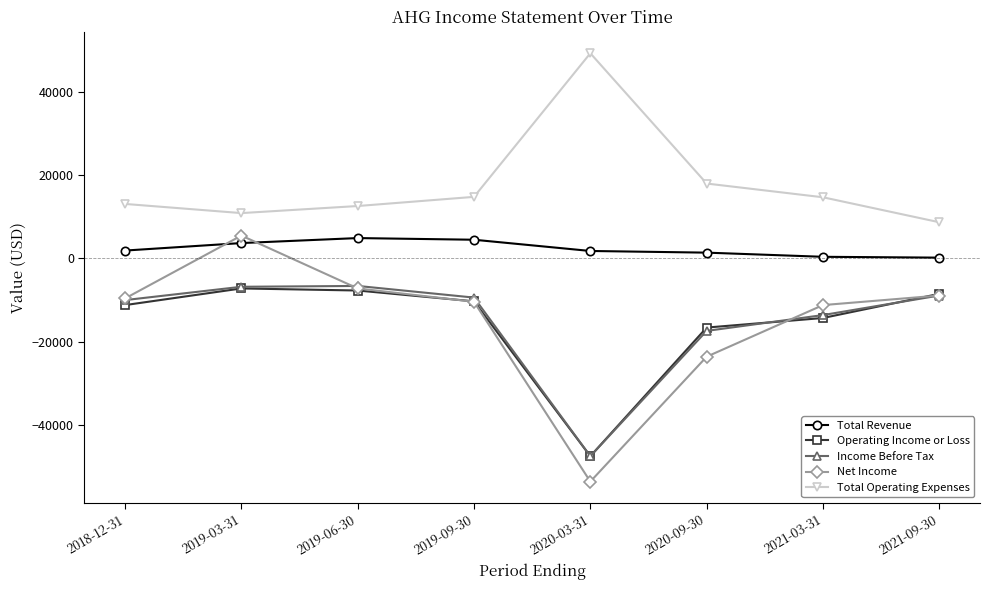

How many data points in Net Income are above -9600?

3